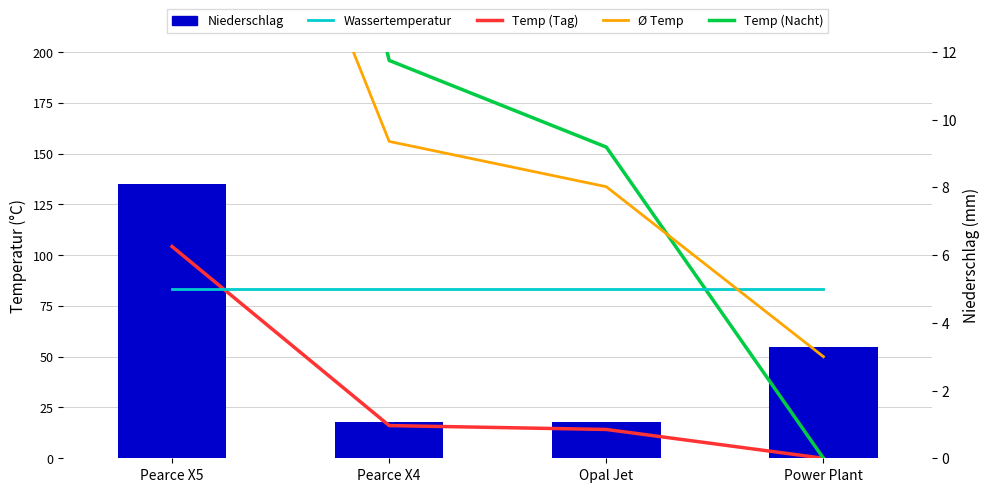

How many categories are shown in the chart?

4